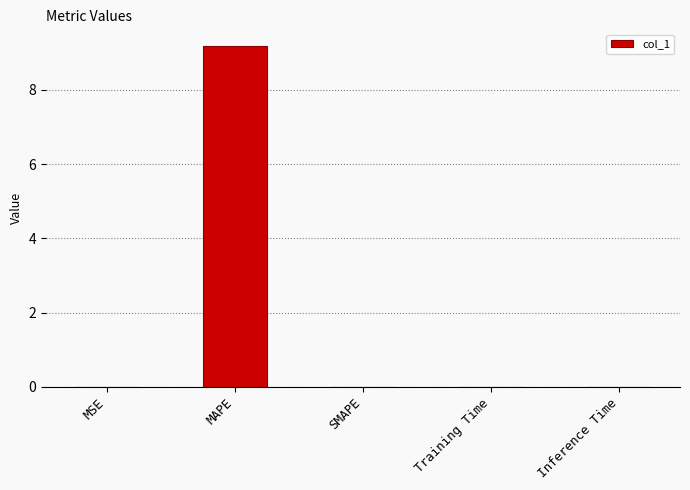

What value does the data have at MAPE?

9.2